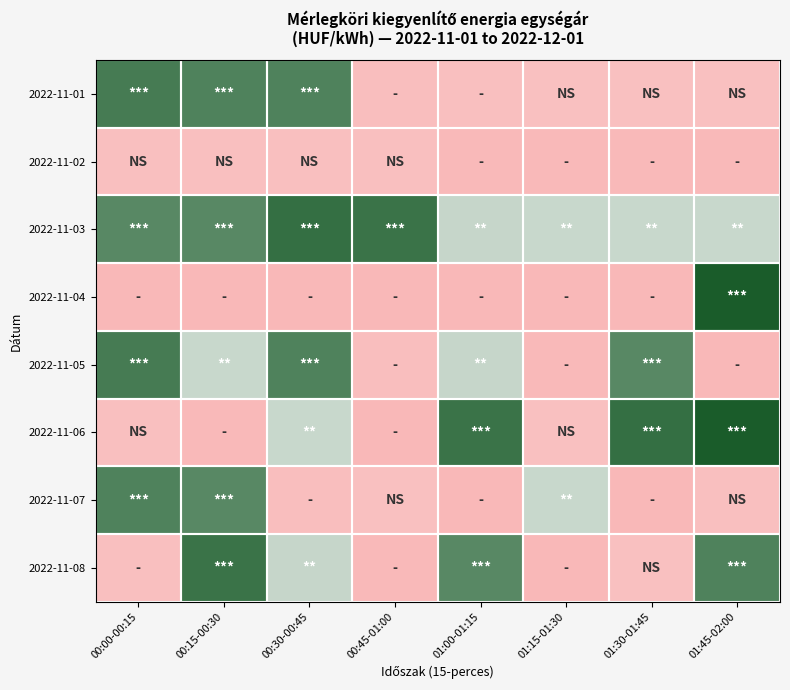

Rank the series by their maximum value, from highest to lowest.

2022-11-04, 2022-11-06, 2022-11-03, 2022-11-08, 2022-11-01, 2022-11-05, 2022-11-07, 2022-11-02